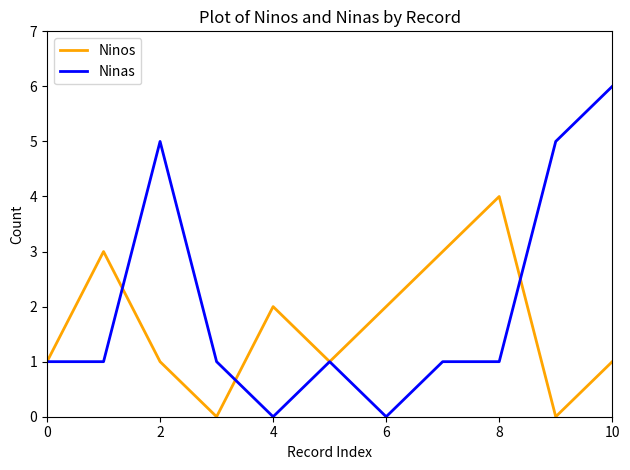

Which series has the widest spread of values?

Ninas